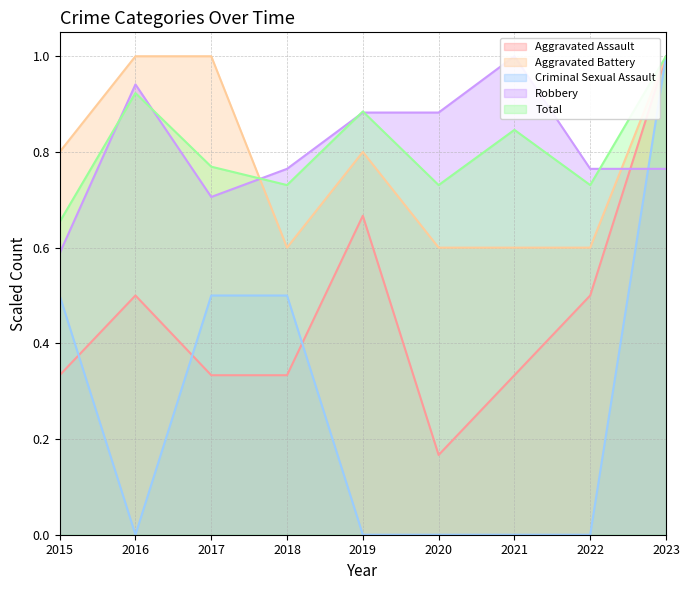

Reading left to right, extract all data points from this chart.

Aggravated Assault: 2015=0.3	2016=0.5	2017=0.3	2018=0.3	2019=0.7	2020=0.2	2021=0.3	2022=0.5	2023=1.0
Aggravated Battery: 2015=0.8	2016=1.0	2017=1.0	2018=0.6	2019=0.8	2020=0.6	2021=0.6	2022=0.6	2023=1.0
Criminal Sexual Assault: 2015=0.5	2016=0.0	2017=0.5	2018=0.5	2019=0.0	2020=0.0	2021=0.0	2022=0.0	2023=1.0
Robbery: 2015=0.6	2016=0.9	2017=0.7	2018=0.8	2019=0.9	2020=0.9	2021=1.0	2022=0.8	2023=0.8
Total: 2015=0.7	2016=0.9	2017=0.8	2018=0.7	2019=0.9	2020=0.7	2021=0.8	2022=0.7	2023=1.0